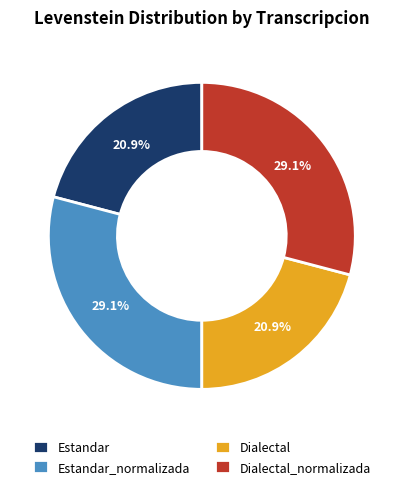

To the nearest percent, what is the difference between the largest and smallest slice percentages?

8%